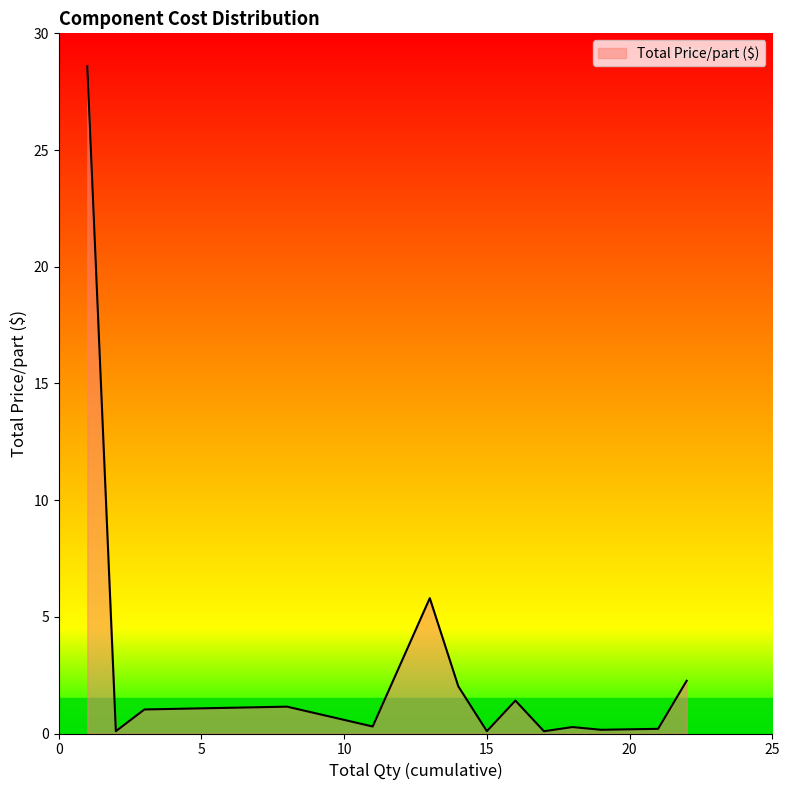

What is the maximum value shown in the chart?

28.6